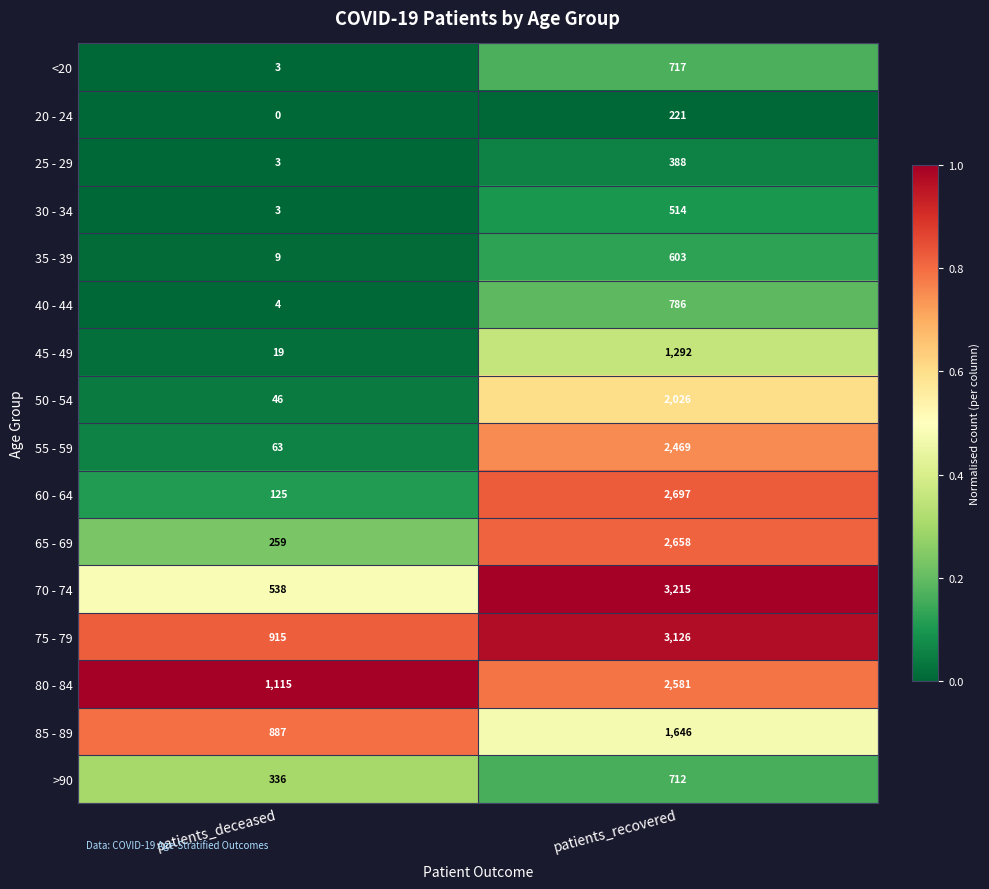

At which category does the chart reach its peak across all series?

patients_recovered